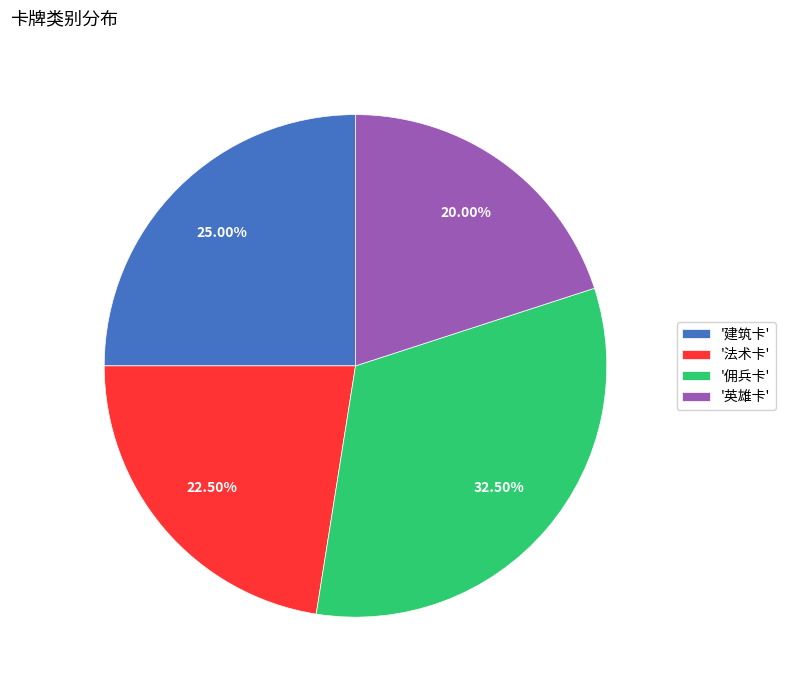

Which category has the smallest portion of the pie?

'英雄卡'